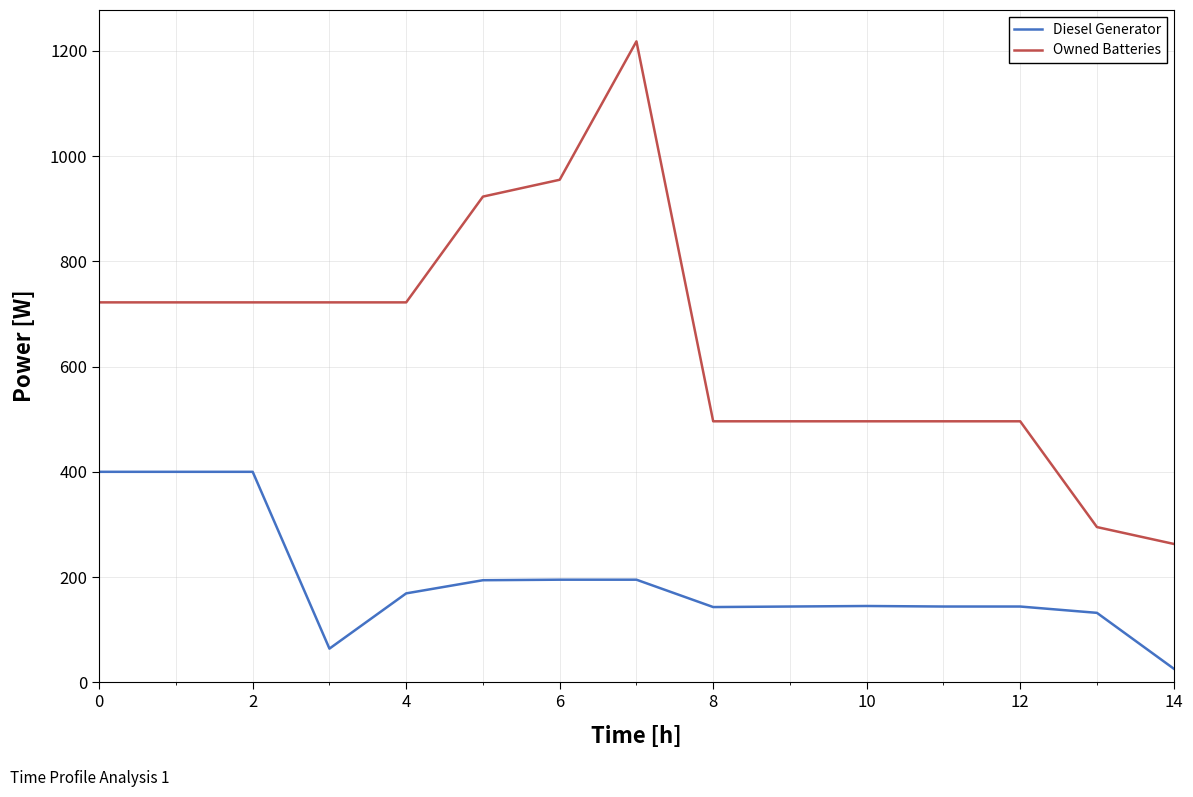

Which series has the largest total across all categories?

Owned Batteries